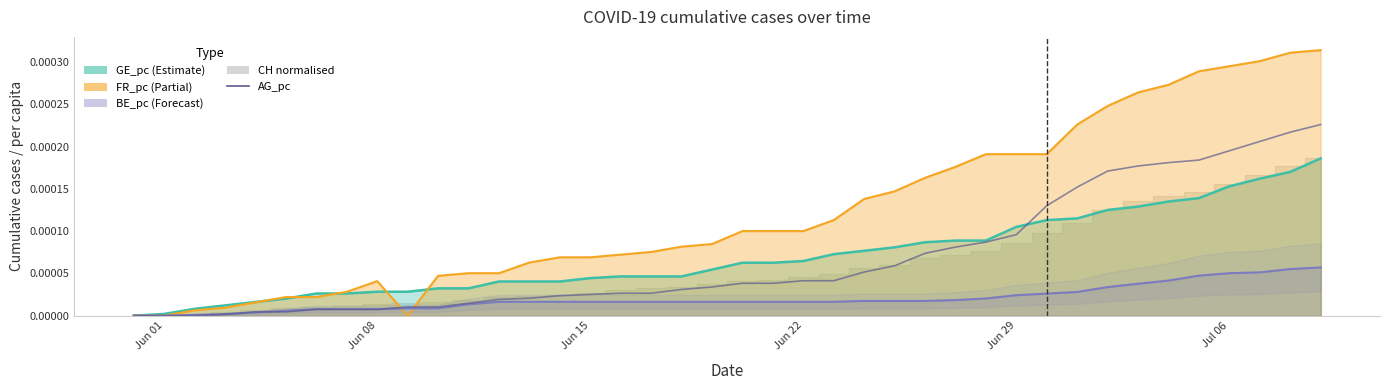

Does the chart display data point markers on the line(s)?

No